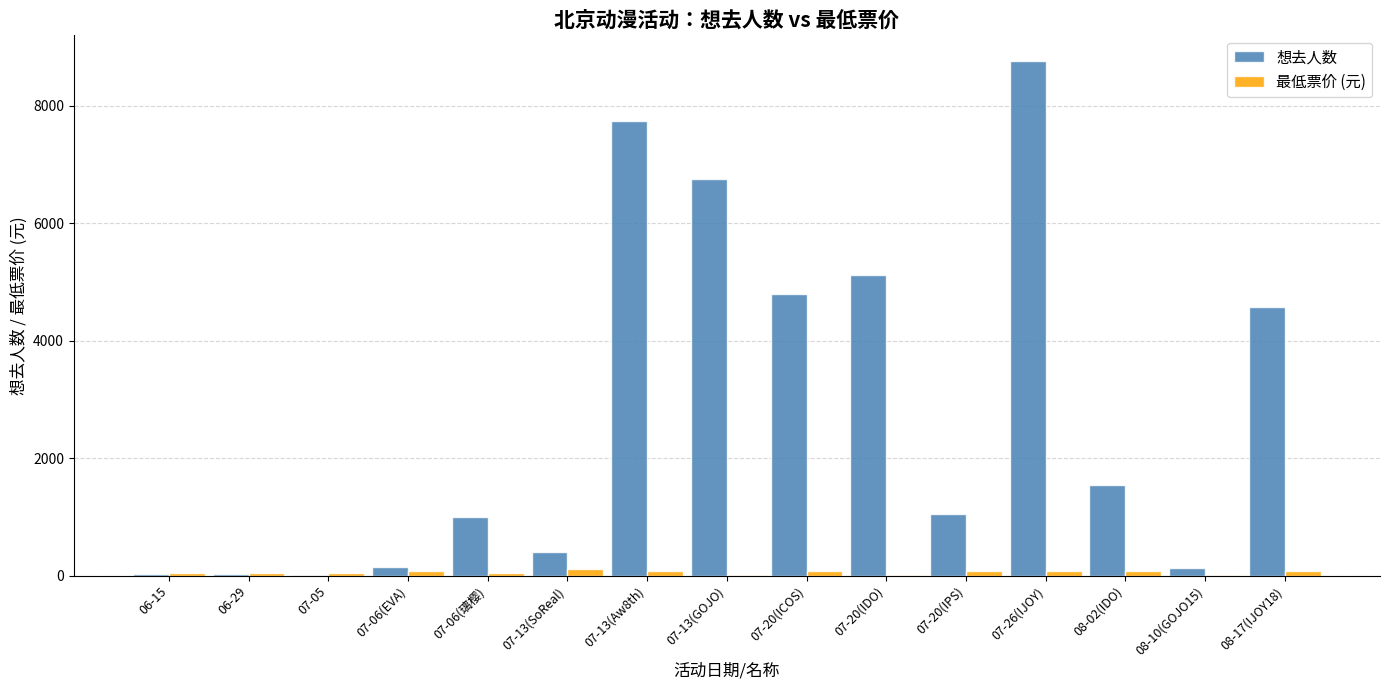

How many groups of bars are there?

15